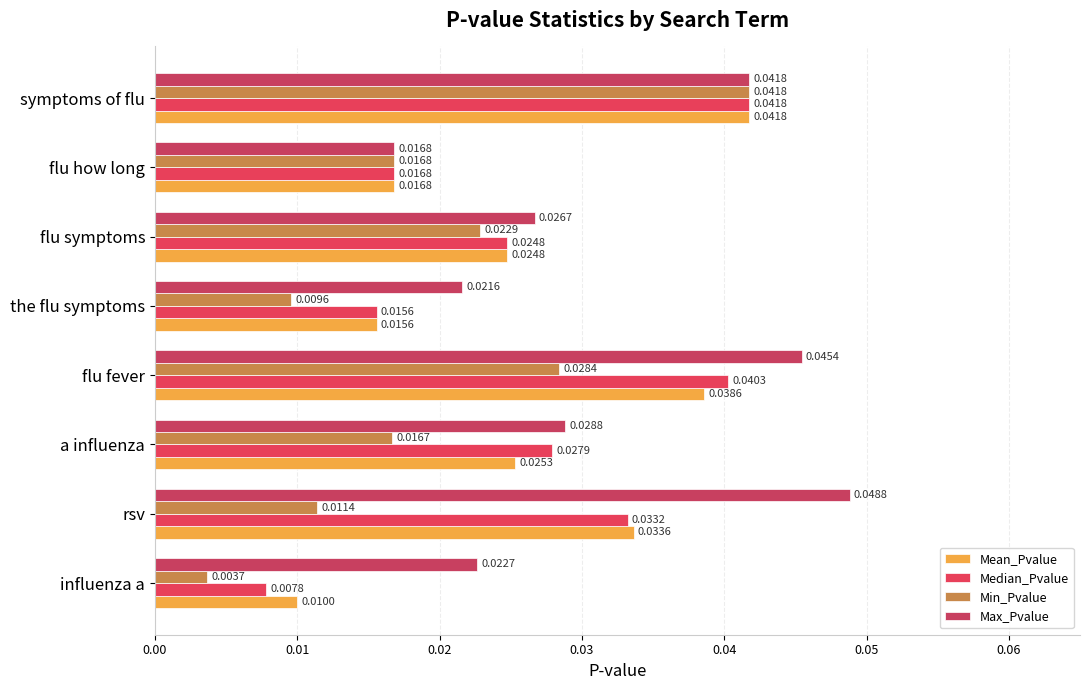

What are all the series names shown in the legend?

Mean_Pvalue, Median_Pvalue, Min_Pvalue, Max_Pvalue